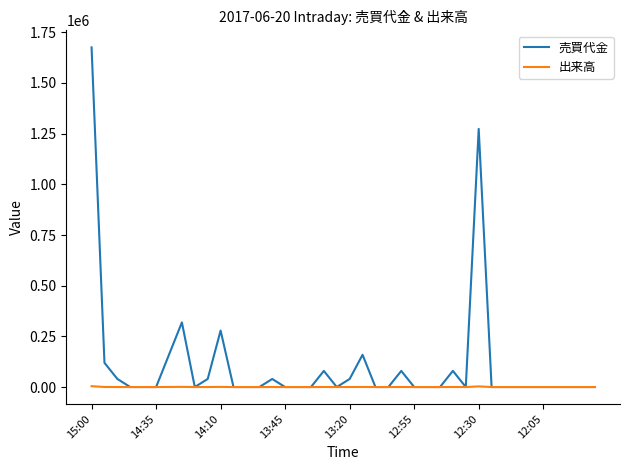

What is the greatest value displayed?

1675800